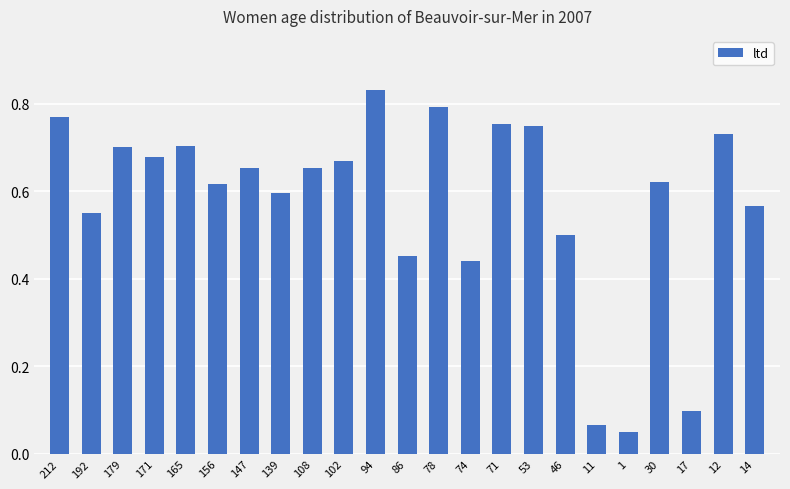

The value at 53 is 0.5. True or false?

False